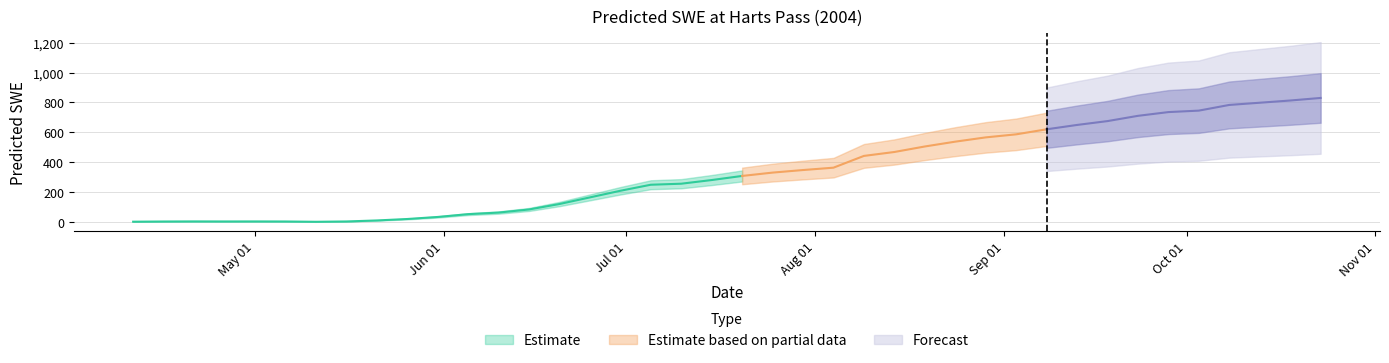

What is the average value?

334.9